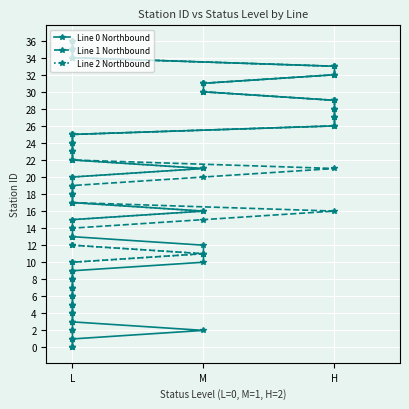

True or false: Line 0 Northbound has a value of 5 at L.

True